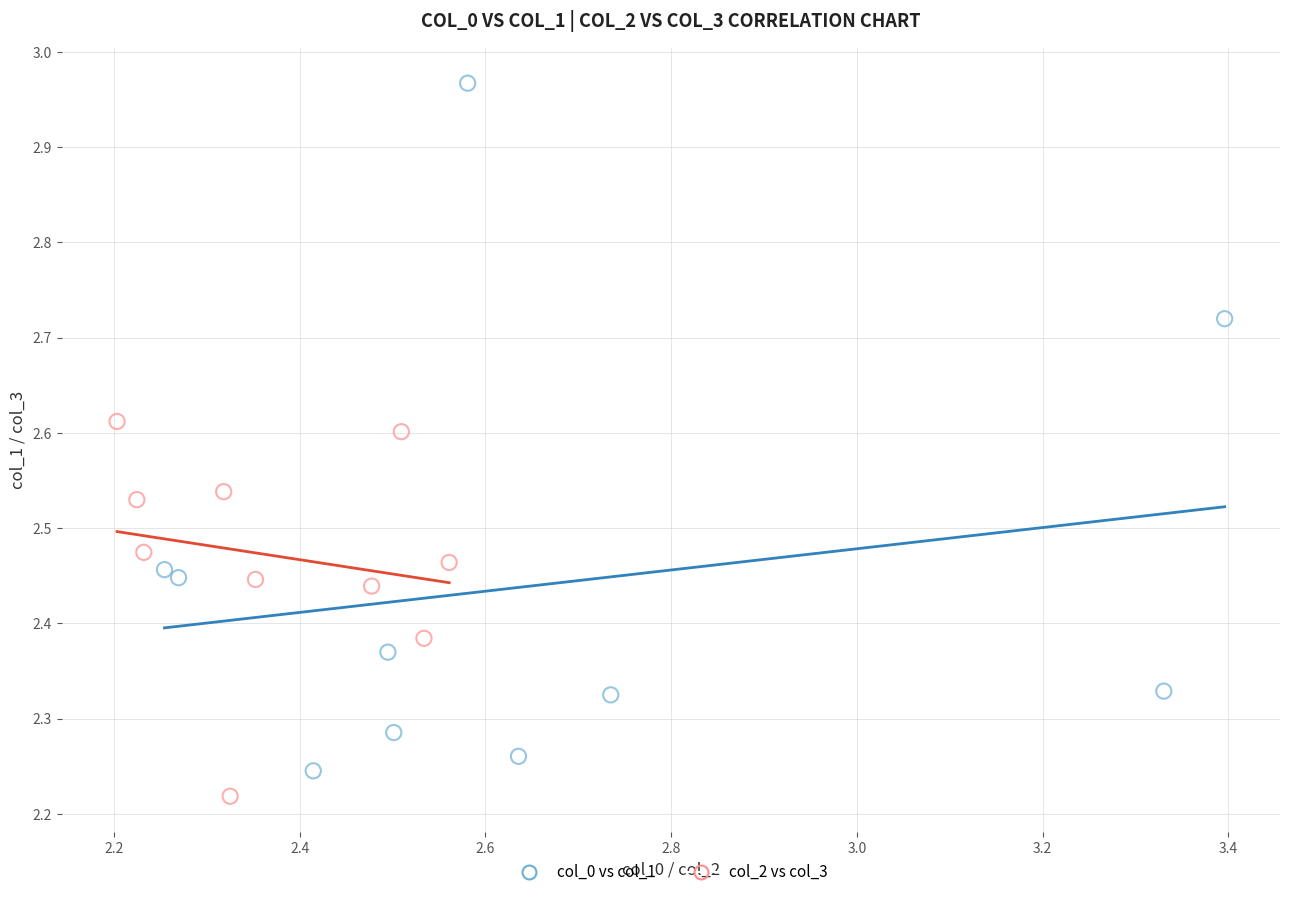

What are all the series names shown in the legend?

col_0 vs col_1, col_2 vs col_3